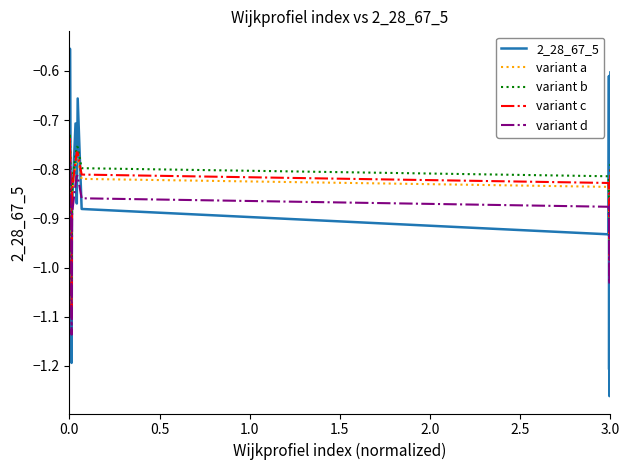

Which series has the widest spread of values?

2_28_67_5